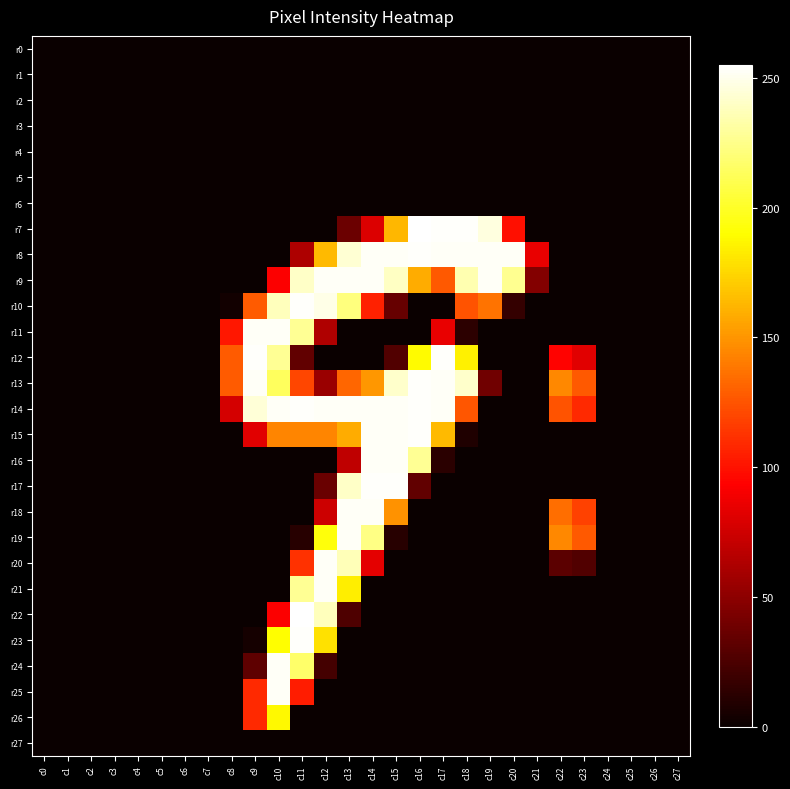

List the series in order of their peak value, lowest first.

r0, r1, r2, r3, r4, r5, r6, r27, r26, r9, r11, r16, r18, r19, r20, r21, r24, r25, r8, r10, r12, r13, r14, r15, r17, r23, r7, r22